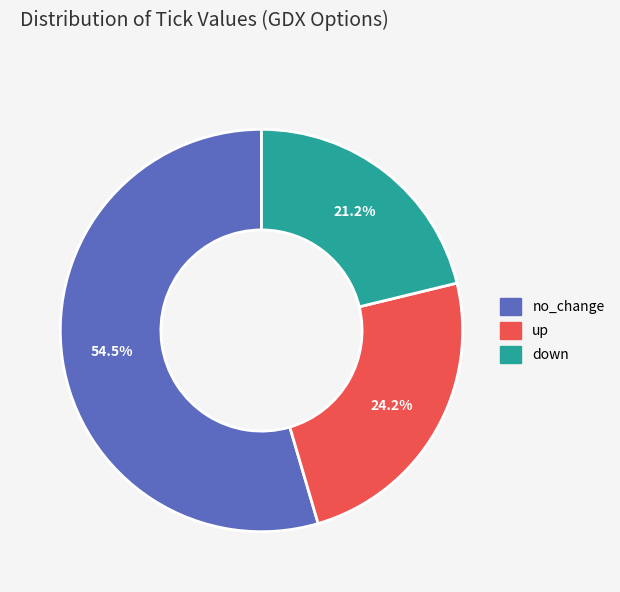

Which category has the smallest portion of the pie?

down